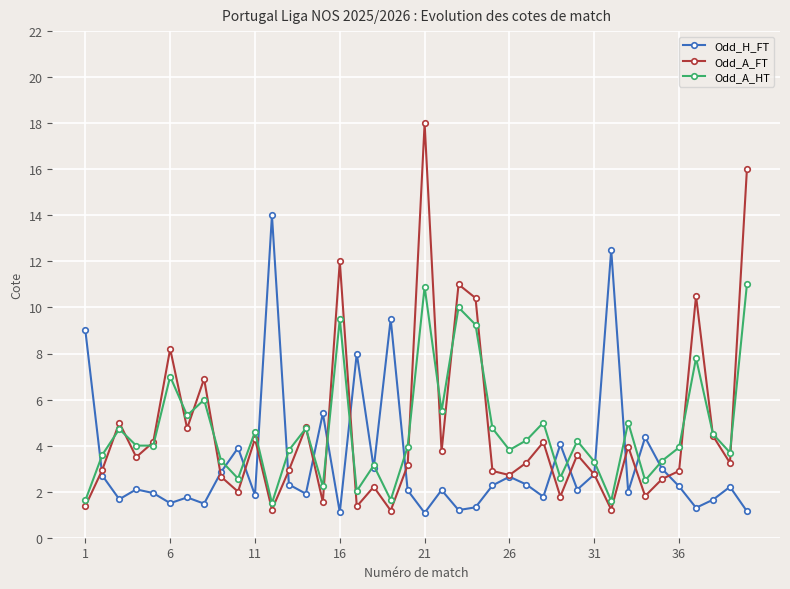

How many interior local peaks does the Odd_A_HT series have?

13